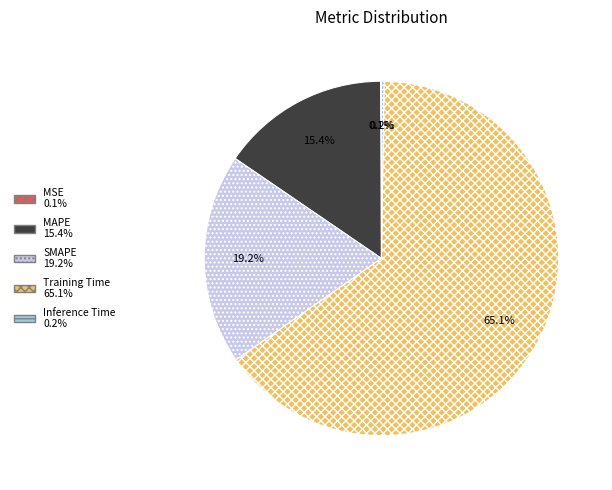

What portion of the pie excludes MAPE?

84.6%